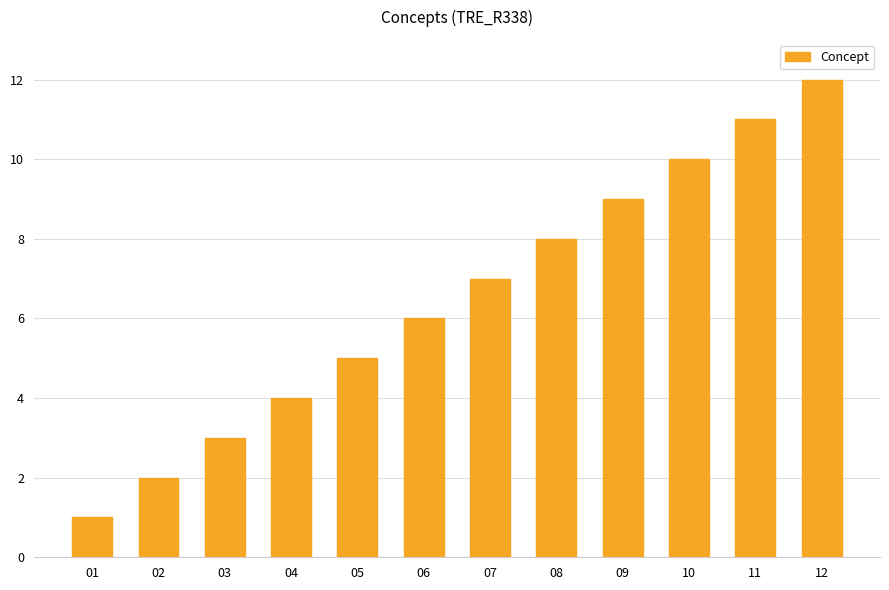

How many data points are less than 7?

6